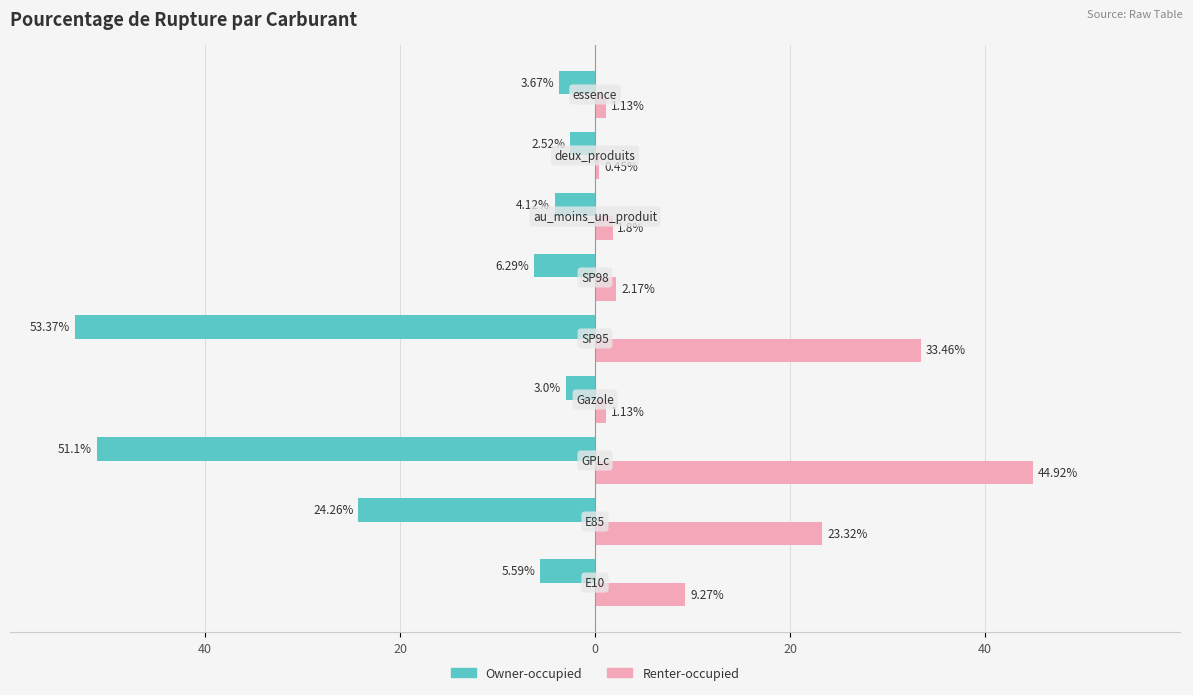

What are all the series names shown in the legend?

Owner-occupied, Renter-occupied